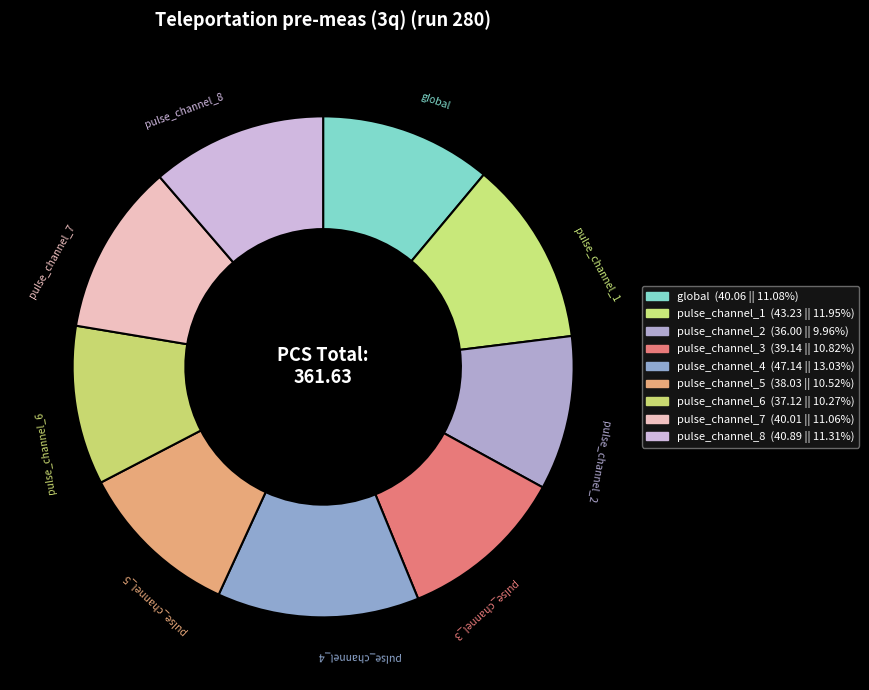

What percentage is the pulse_channel_2 slice, to the nearest percent?

10%